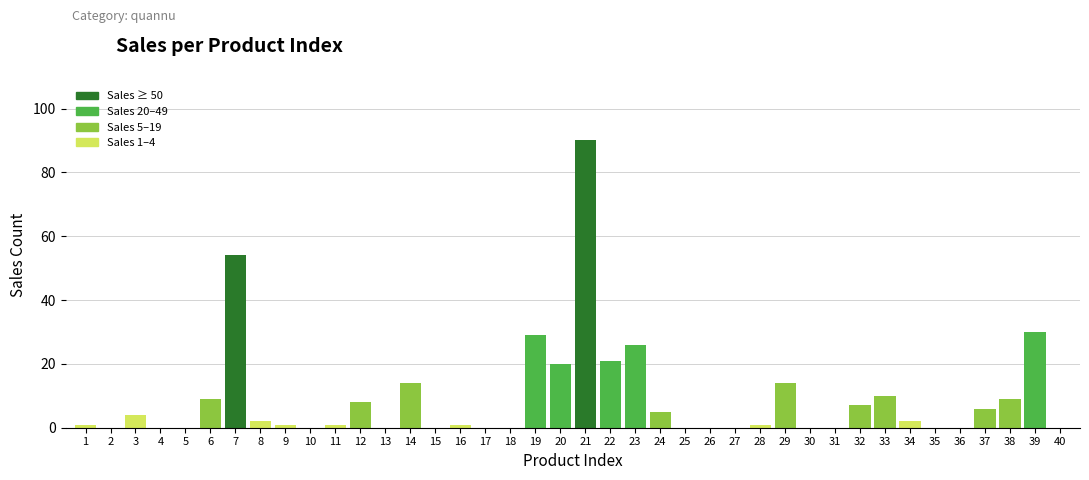

True or false: the data shows 14 at 29.

True